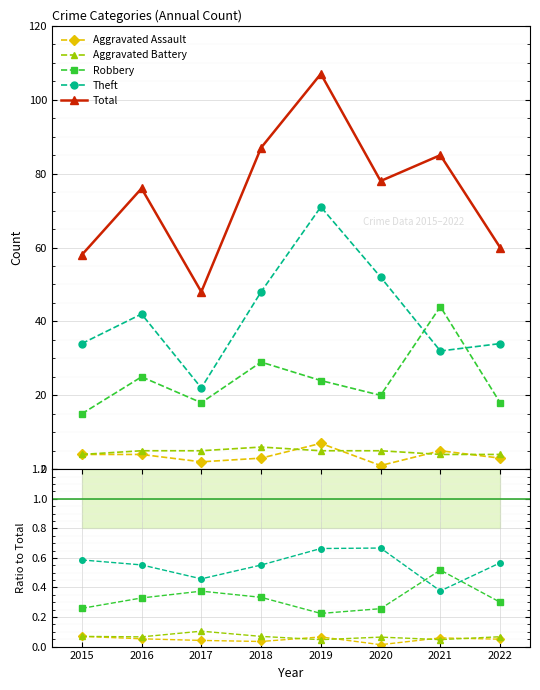

The Theft series shows 48 at 2018. True or false?

True